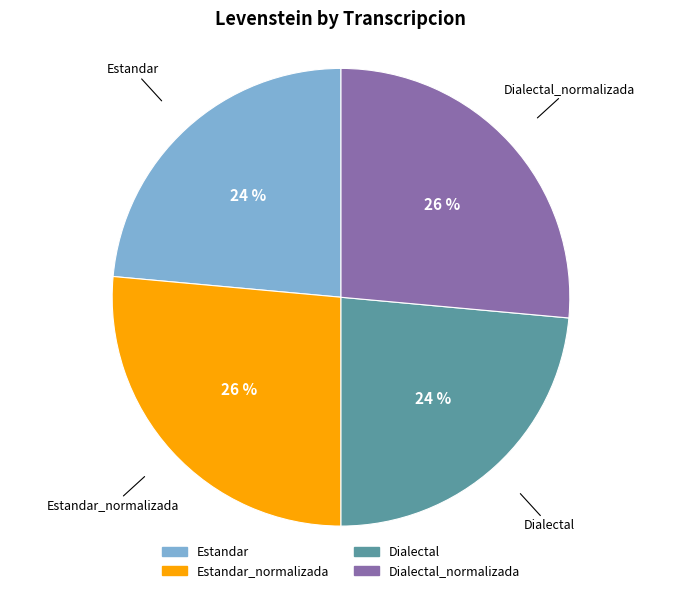

Does any single category account for the majority?

No